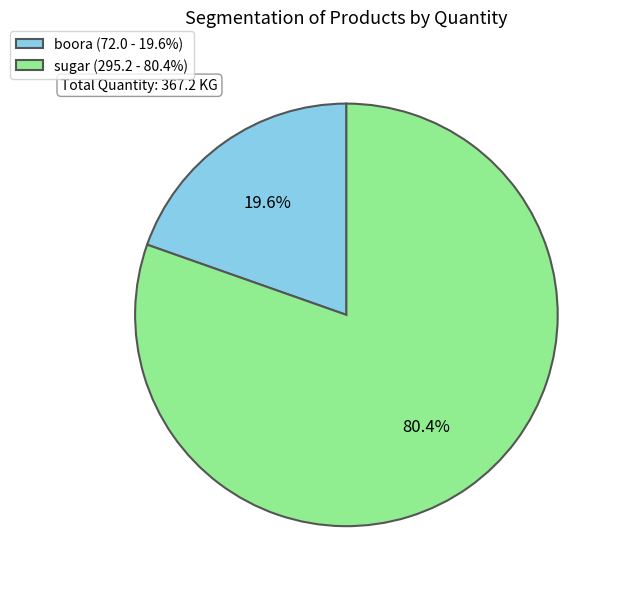

True or false: boora accounts for 9% of the total.

False